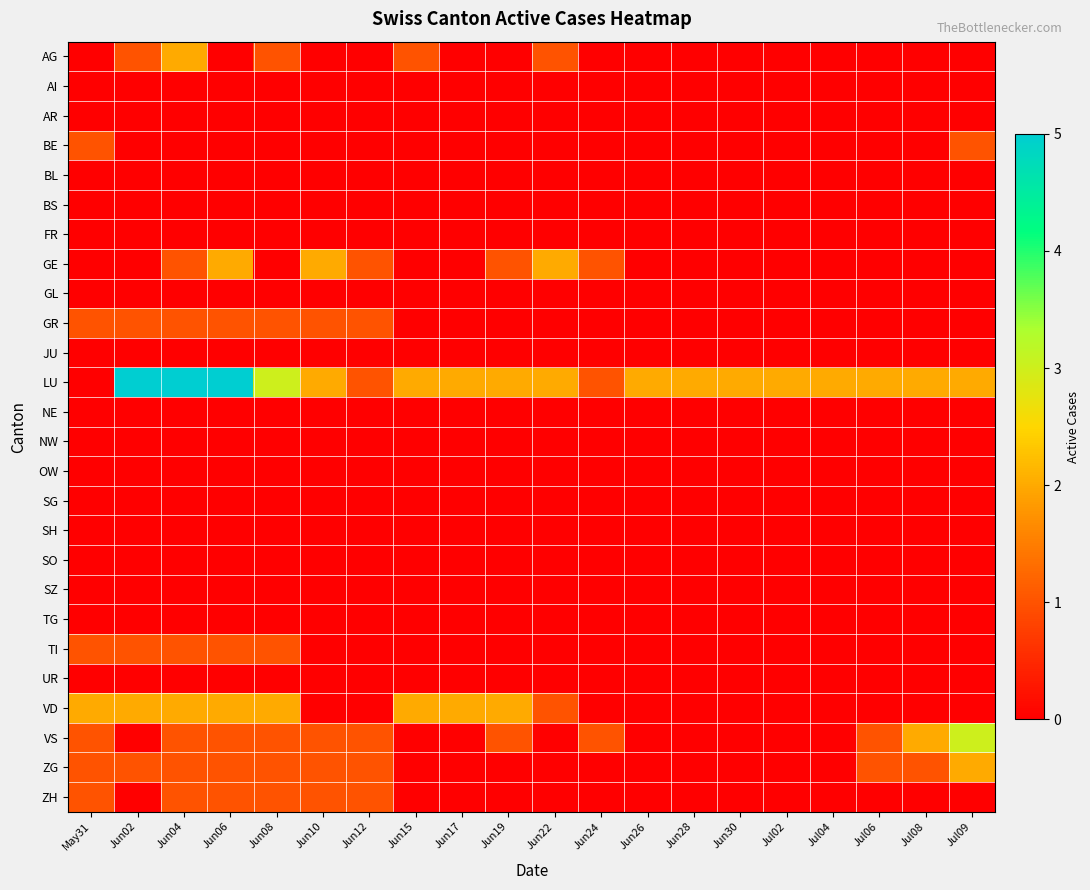

List the series in order of their peak value, highest first.

LU, VS, AG, GE, VD, ZG, BE, GR, TI, ZH, AI, AR, BL, BS, FR, GL, JU, NE, NW, OW, SG, SH, SO, SZ, TG, UR